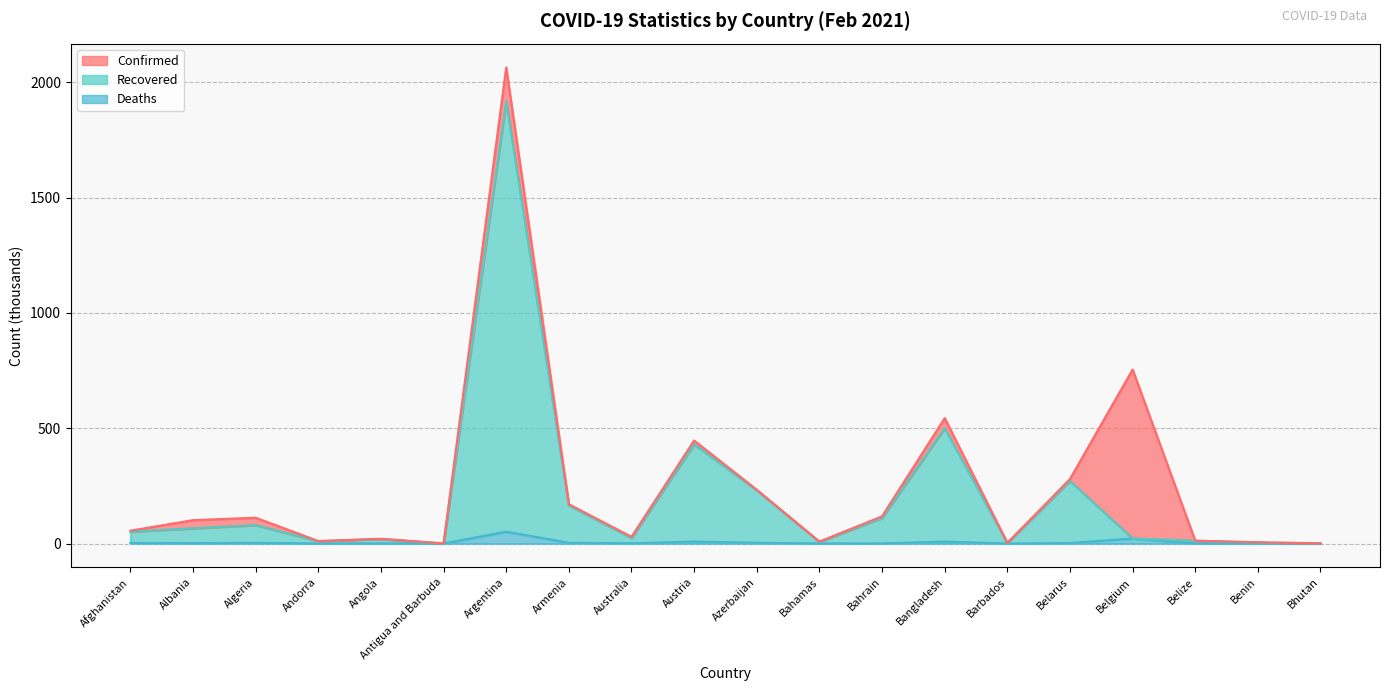

Does the chart display data point markers on the line(s)?

No